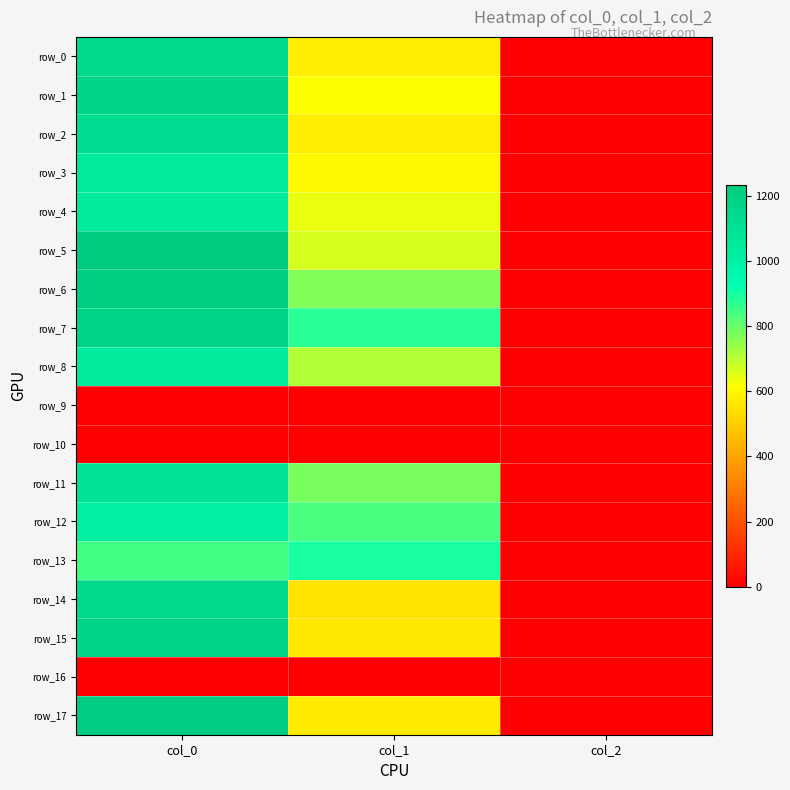

Reading left to right, what are all the values shown in this chart?

row_0: 1160.0	573.8	2.0
row_1: 1180.0	621.0	2.0
row_2: 1123.3	577.1	2.0
row_3: 1046.7	600.8	2.0
row_4: 1043.3	641.2	2.0
row_5: 1233.3	664.9	2.0
row_6: 1210.0	769.5	2.0
row_7: 1186.7	874.1	2.0
row_8: 1043.3	712.1	2.0
row_9: 0.0	0.0	0.0
row_10: 0.0	0.0	0.0
row_11: 1090.0	779.6	2.0
row_12: 1016.7	837.0	2.0
row_13: 843.3	894.4	2.0
row_14: 1156.7	553.5	2.0
row_15: 1180.0	563.6	2.0
row_16: 0.0	0.0	0.0
row_17: 1220.0	567.0	2.0